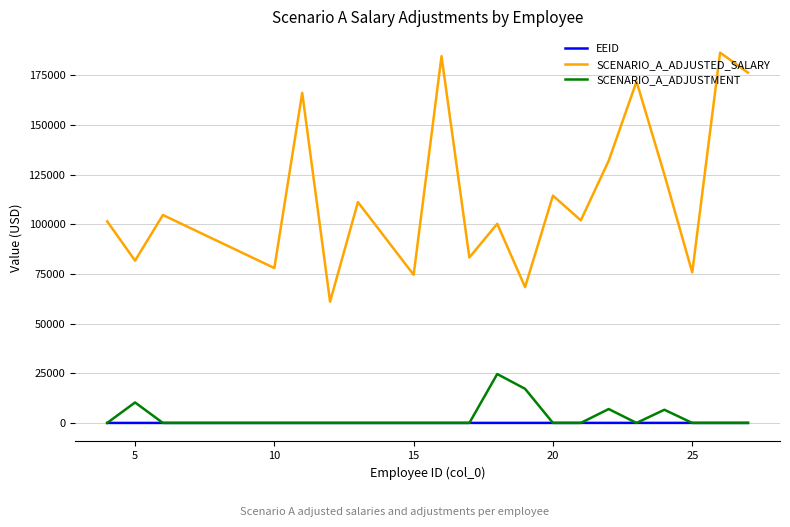

What are all the series names shown in the legend?

EEID, SCENARIO_A_ADJUSTED_SALARY, SCENARIO_A_ADJUSTMENT